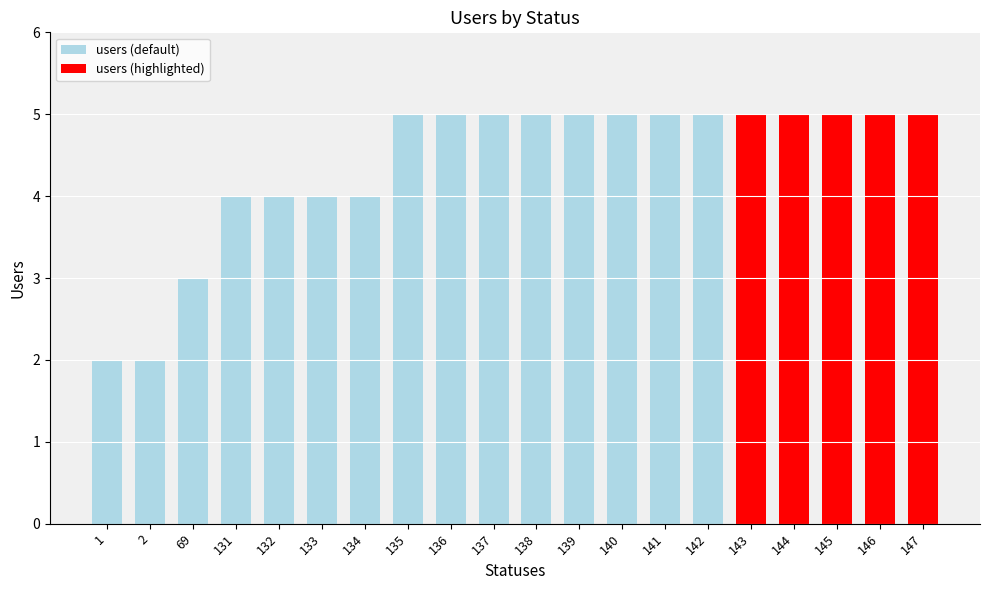

Are the bars grouped side by side (vs. stacked)?

No